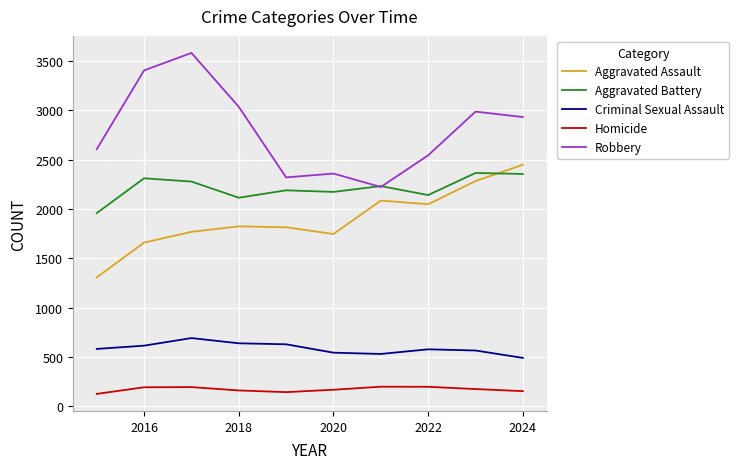

What is the maximum value for Aggravated Battery?

2366